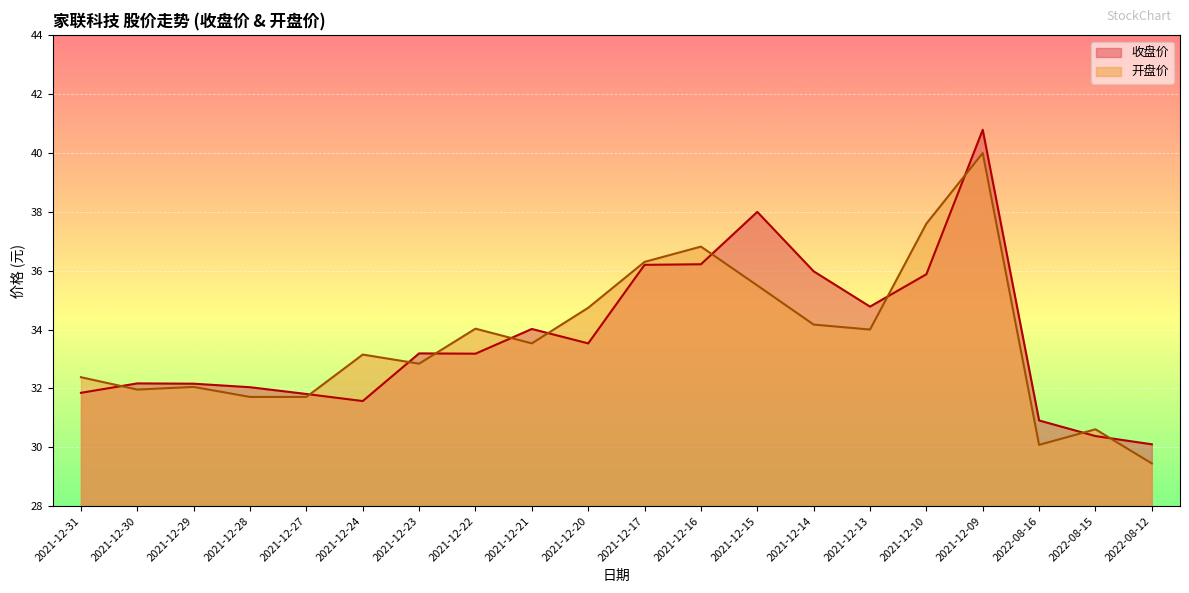

Rank the series by their average value, from lowest to highest.

开盘价, 收盘价